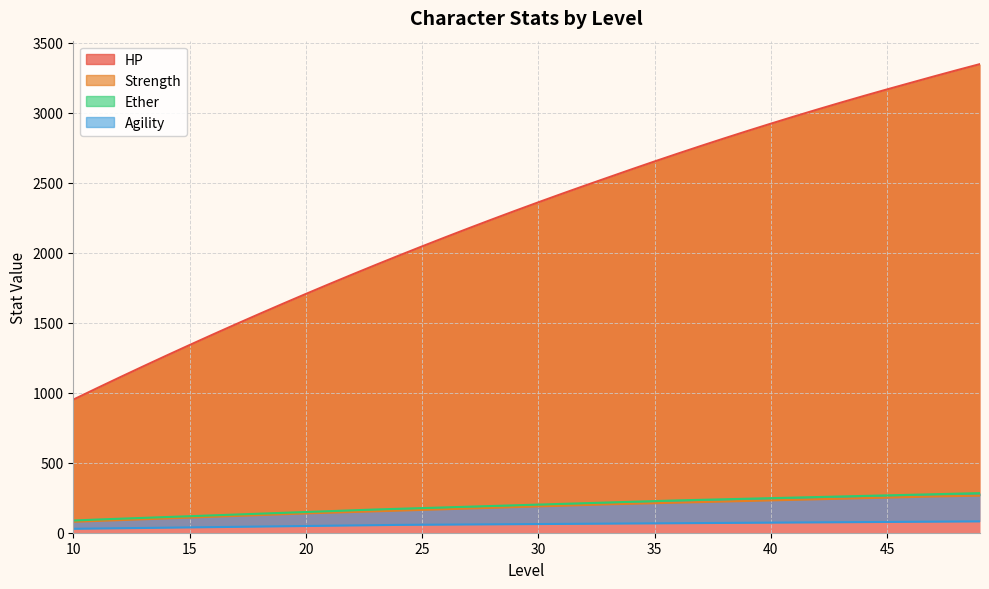

True or false: HP and Strength intersect in this chart.

False